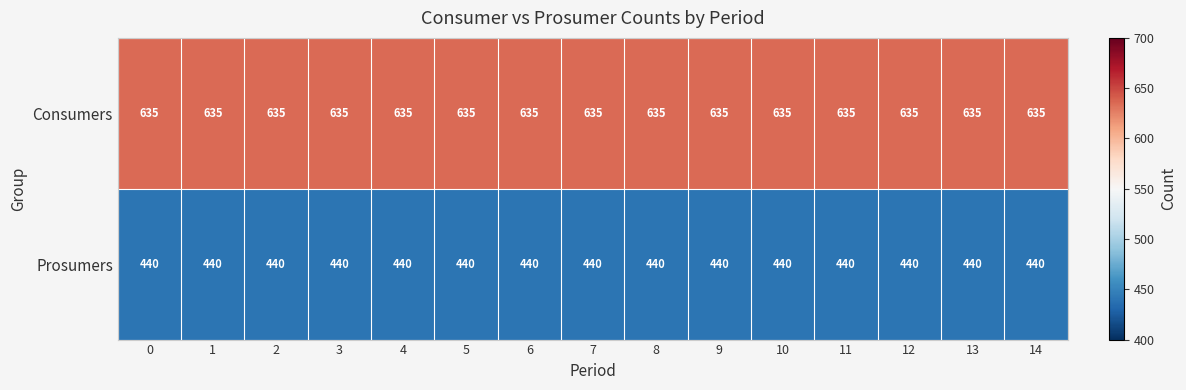

The value of Consumers at 13 is 347. True or false?

False